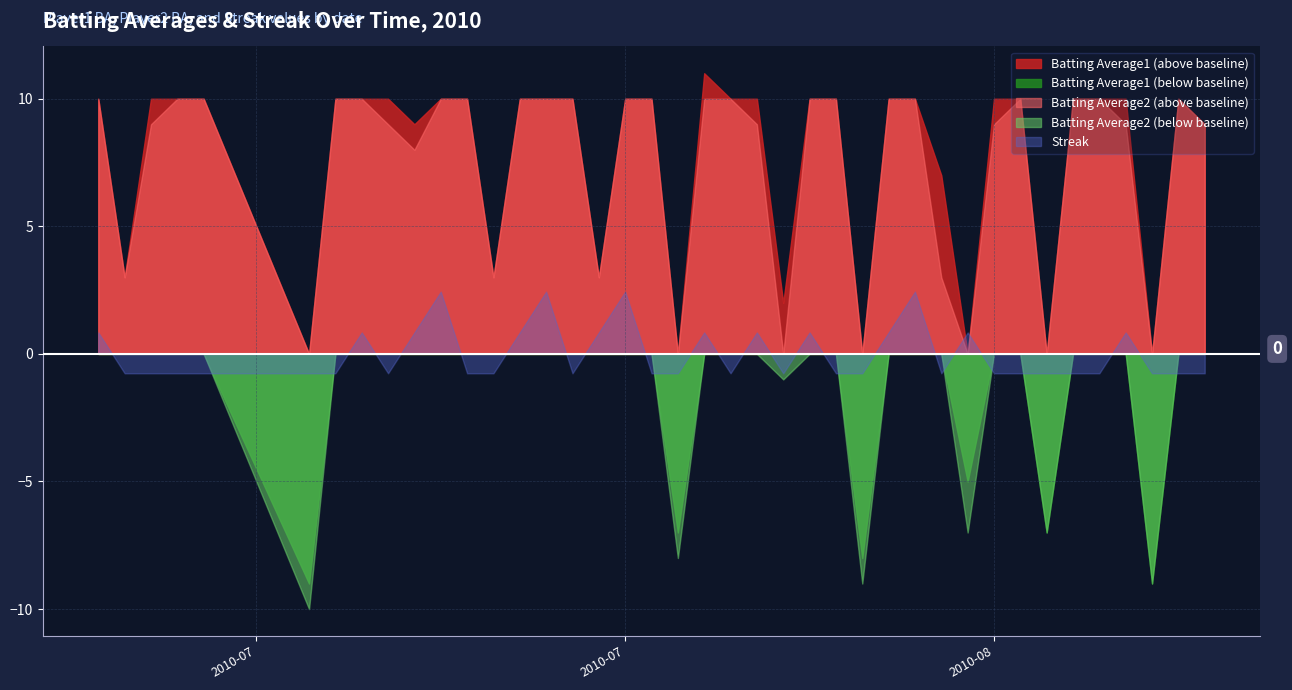

Which series has the largest range (max minus min)?

Batting Average1 (above baseline)